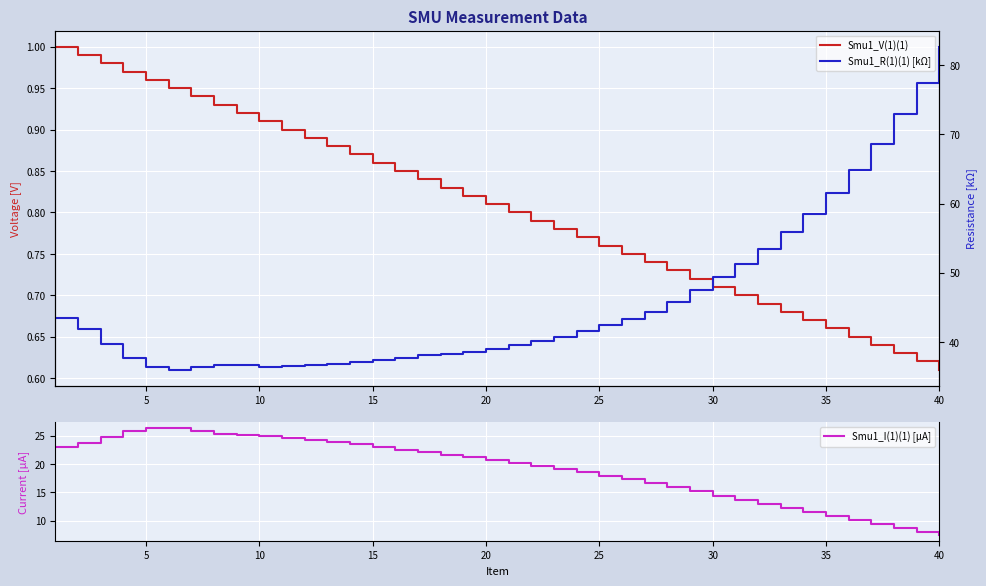

True or false: Smu1_V(1)(1) has a value of 0.9 at 13.

True